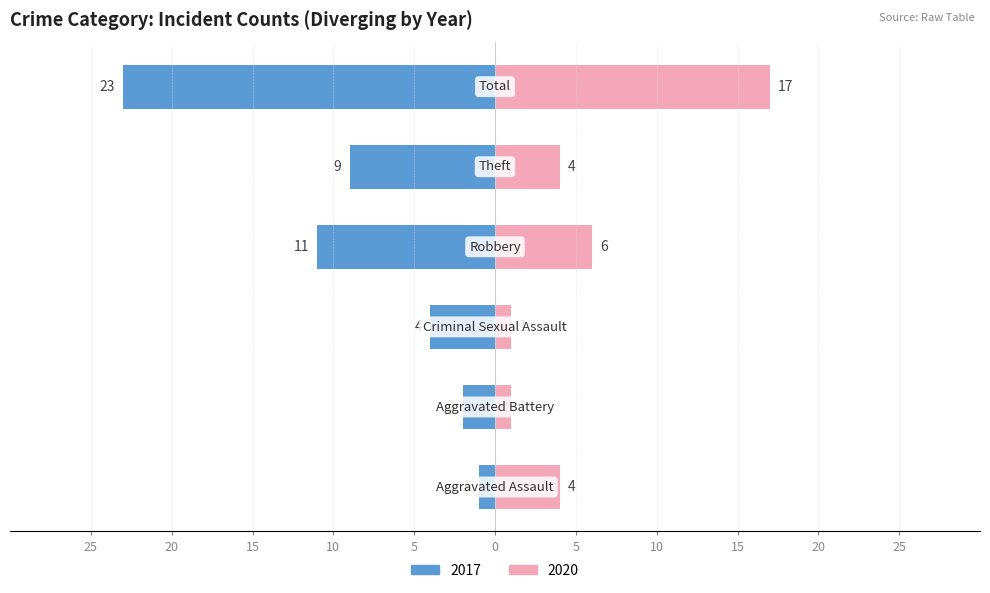

What is the label of the 6th bar from the left?

Total